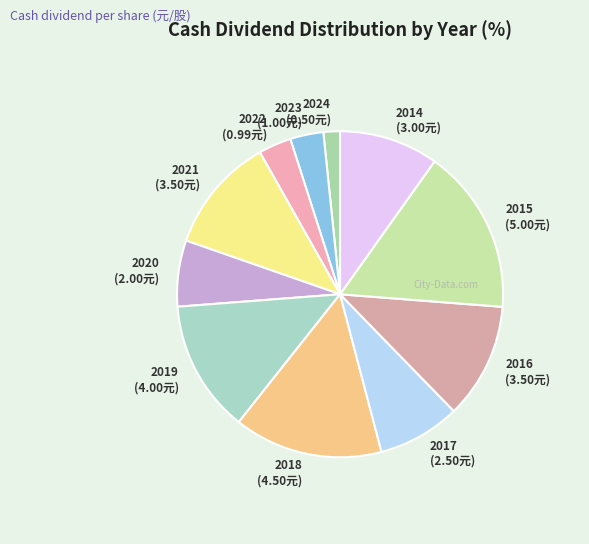

How many slices are in this pie chart?

11